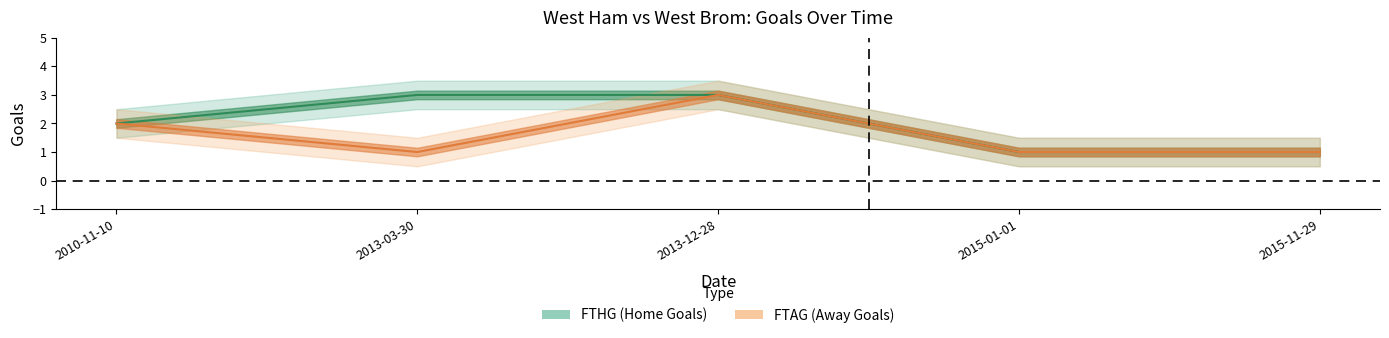

How many lines are shown in the chart?

2